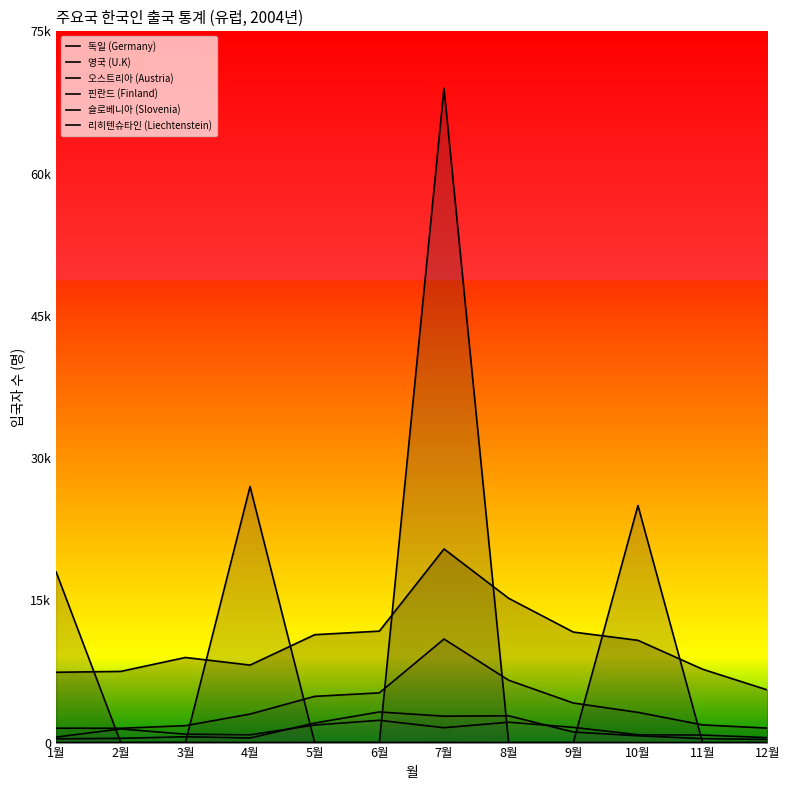

At how many categories does at least one series exceed 5203?

12